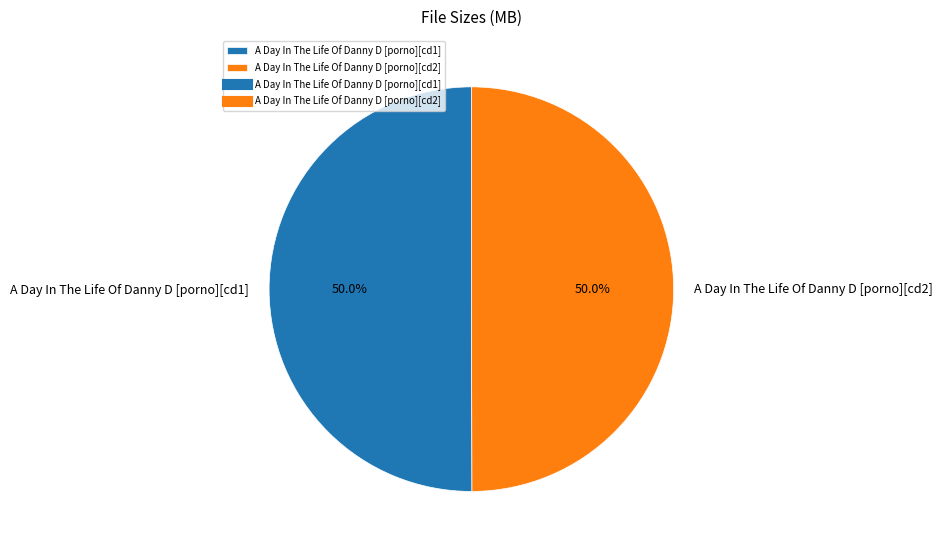

What percentage is the A Day In The Life Of Danny D [porno][cd1] slice, to the nearest percent?

50%